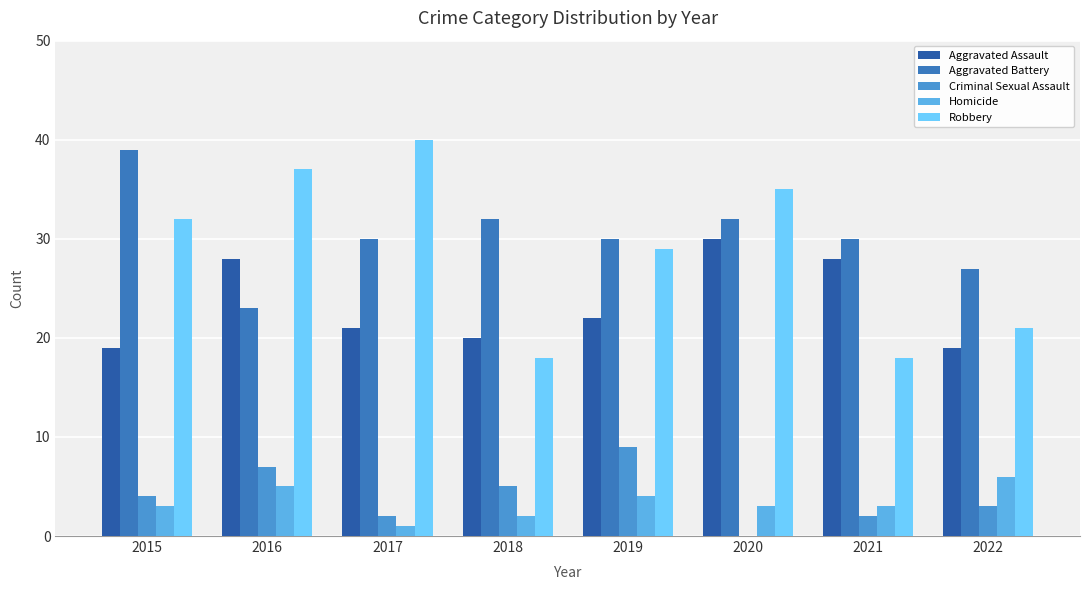

At which label does Aggravated Assault first exceed 22?

2016